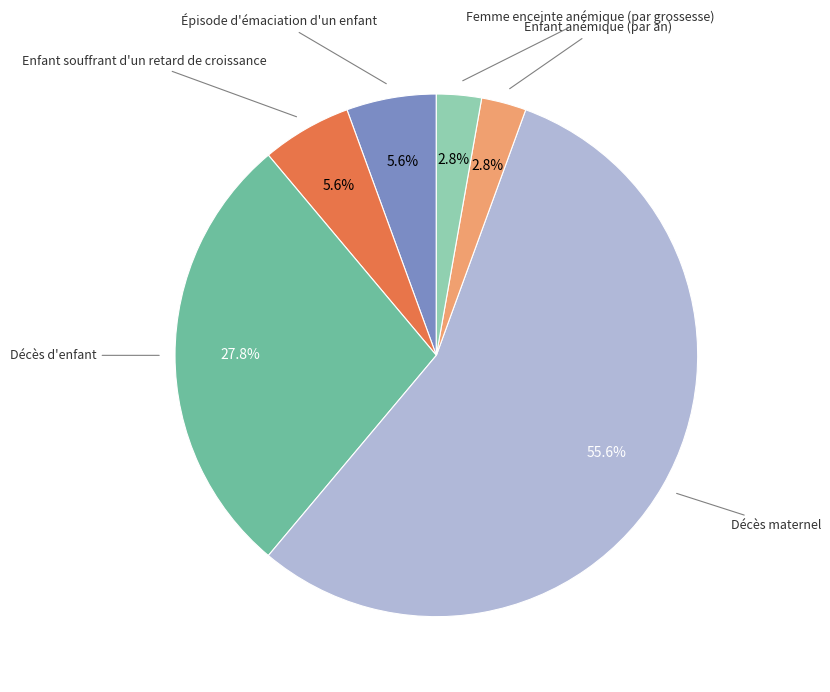

Between Décès maternel and Enfant anémique (par an), which is larger?

Décès maternel